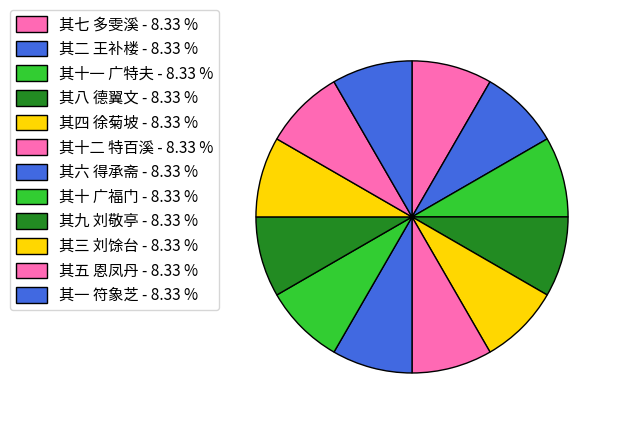

How many slices are in this pie chart?

12